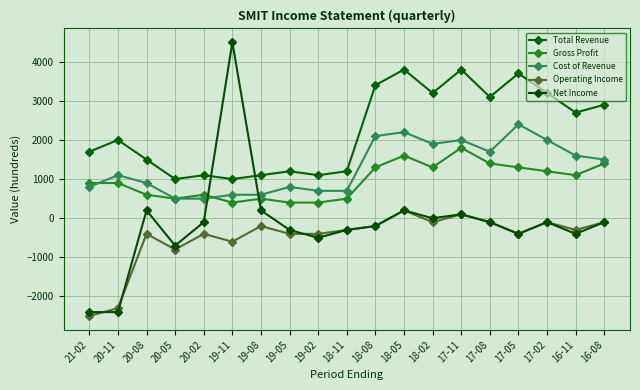

True or false: Cost of Revenue has more than 0 points higher than both neighbors.

True